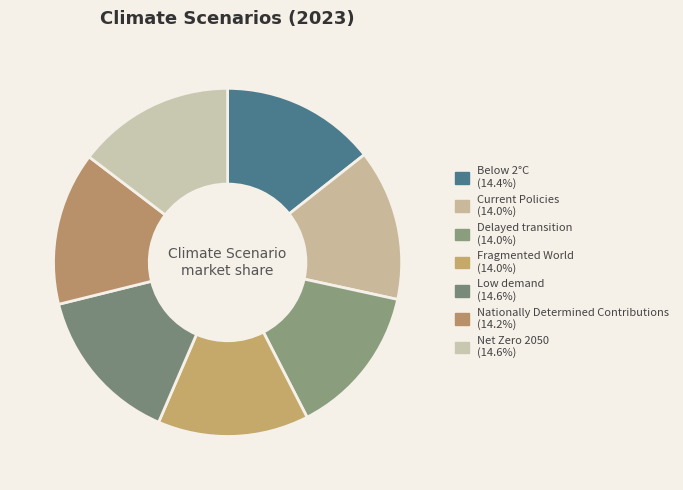

What is the total percentage of Nationally Determined Contributions and Low demand?

28.9%